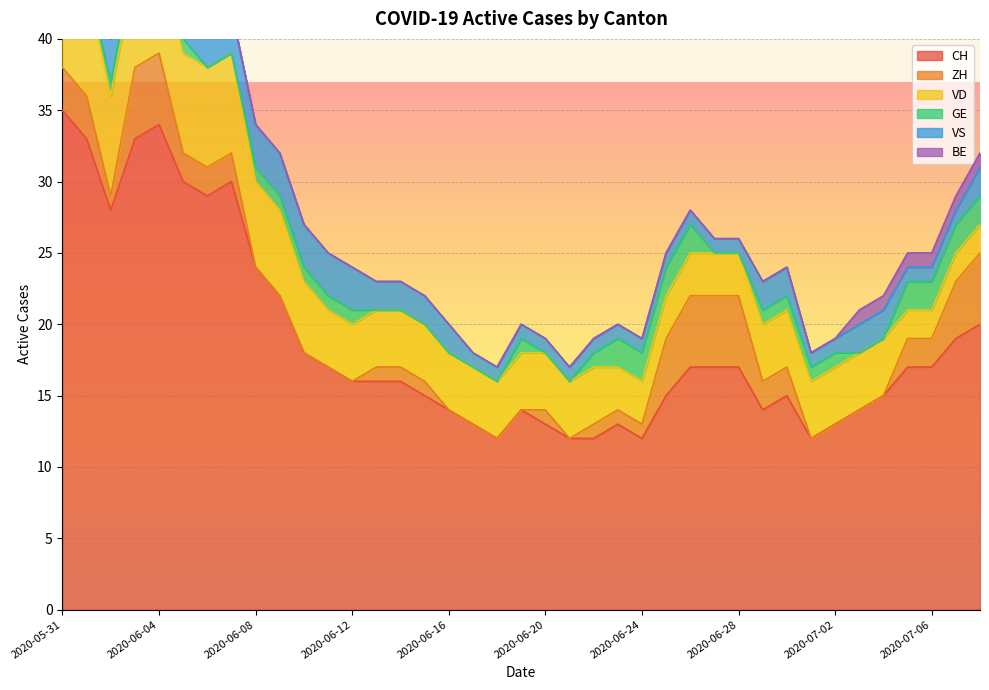

What position from the right is 2020-06-10?

29